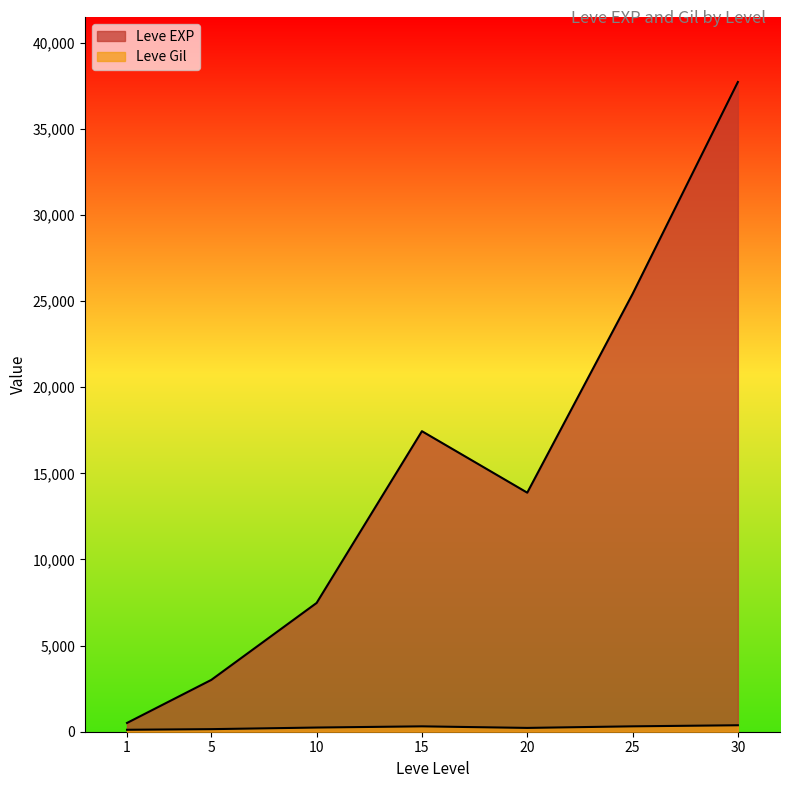

How many lines are shown in the chart?

2